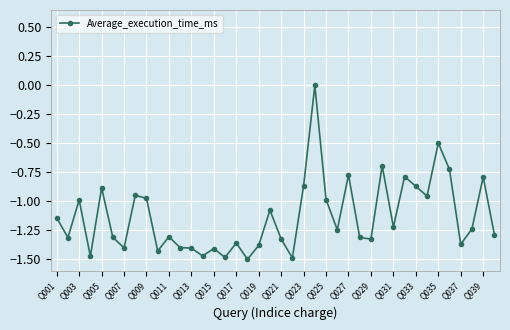

True or false: there are more than 1 points higher than both neighbors.

True